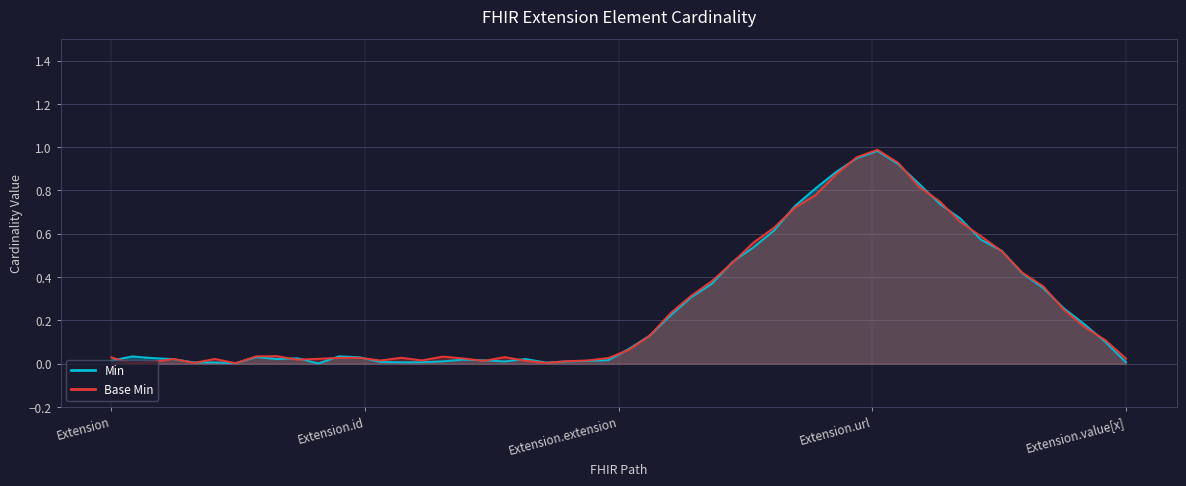

At which label does Base Min reach its peak?

Extension.url